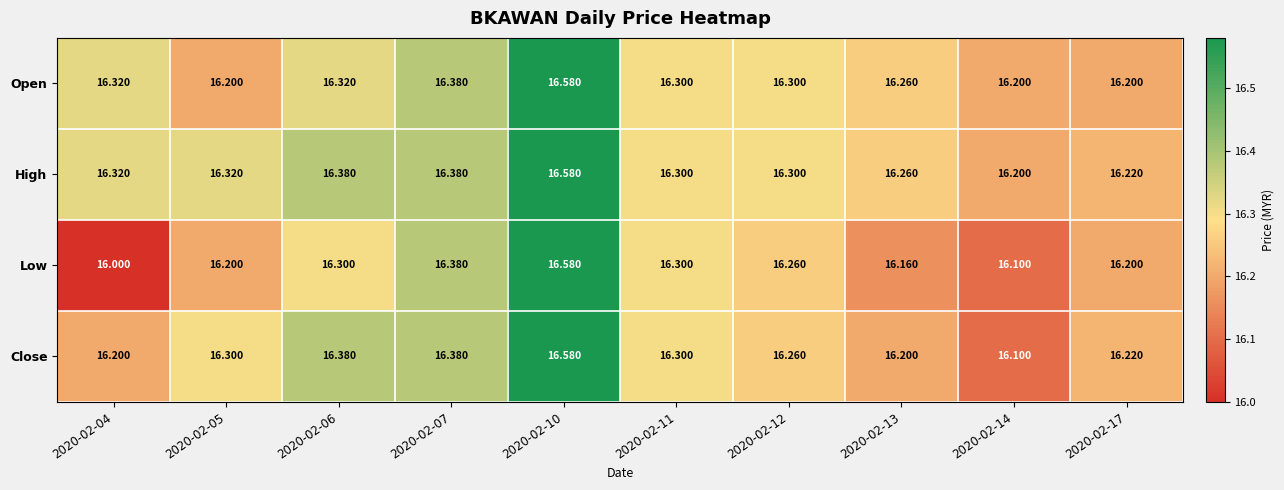

List the series in order of their overall mean, highest first.

High, Open, Close, Low